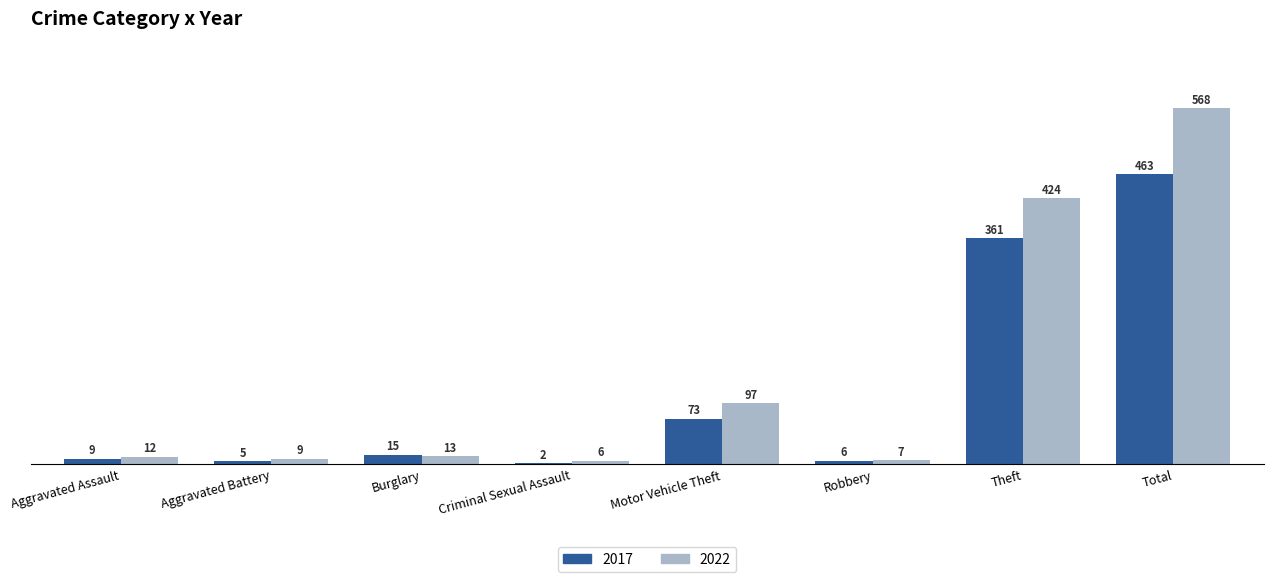

Read the 2017 value at Aggravated Assault, to the nearest 10.

10